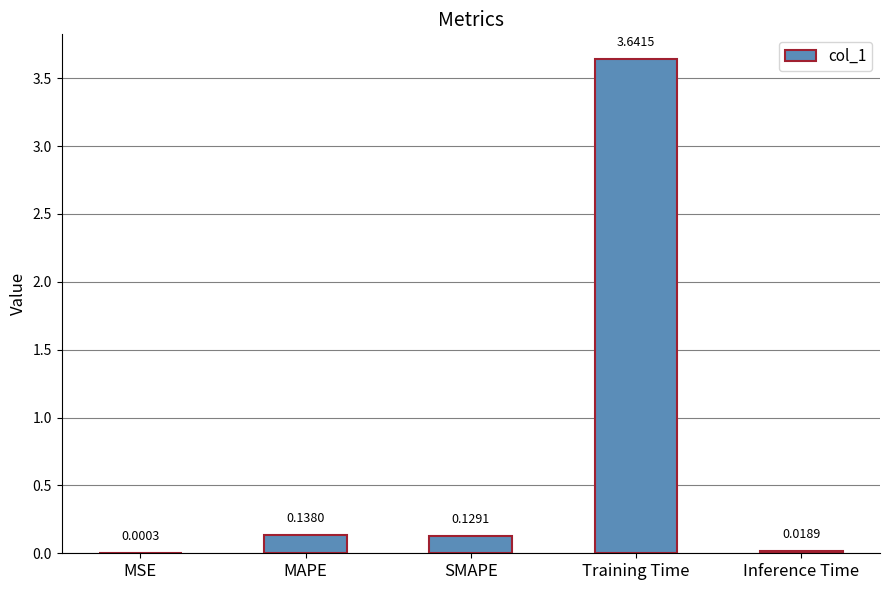

What is the sum of the values at MAPE and Inference Time?

0.2